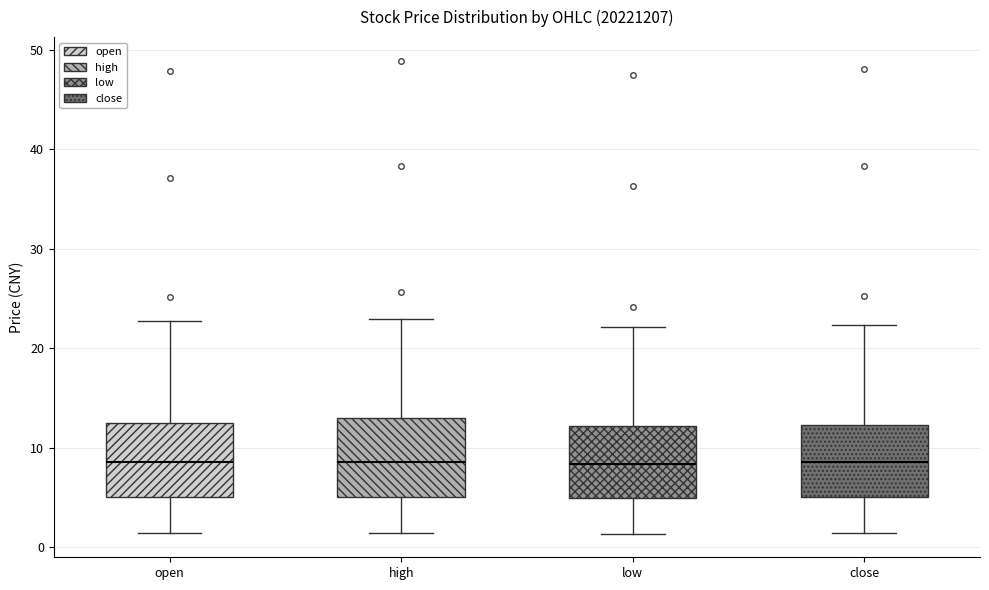

Where is the lower edge of the box for close on the y-axis? The values are not printed on the chart, so give them approximately, as read against the axis.

5